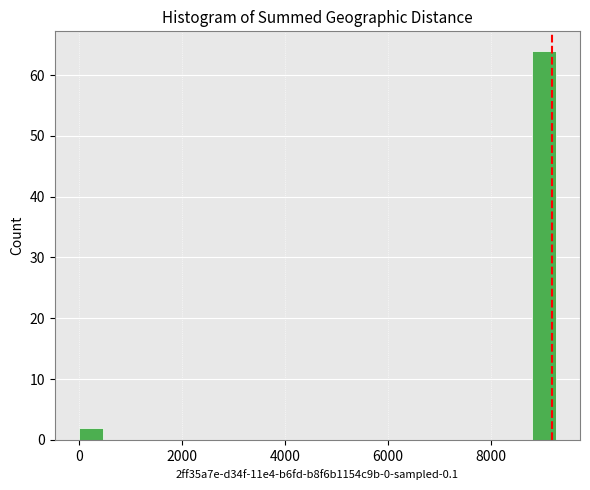

Around what value on the x-axis is the tallest bar? Give the approximate position of its centre, as read against the axis.

9000